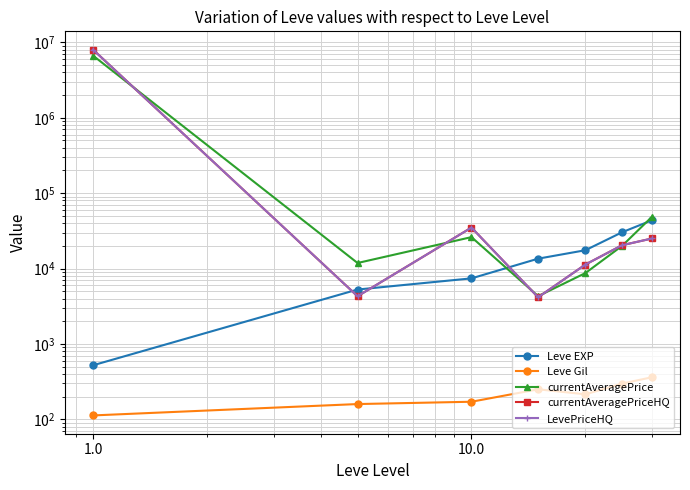

What are all the series names shown in the legend?

Leve EXP, Leve Gil, currentAveragePrice, currentAveragePriceHQ, LevePriceHQ